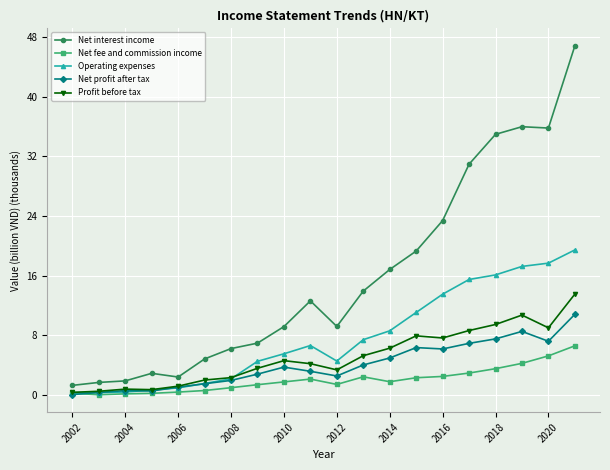

True or false: Profit before tax has more than 2 interior local peaks.

True